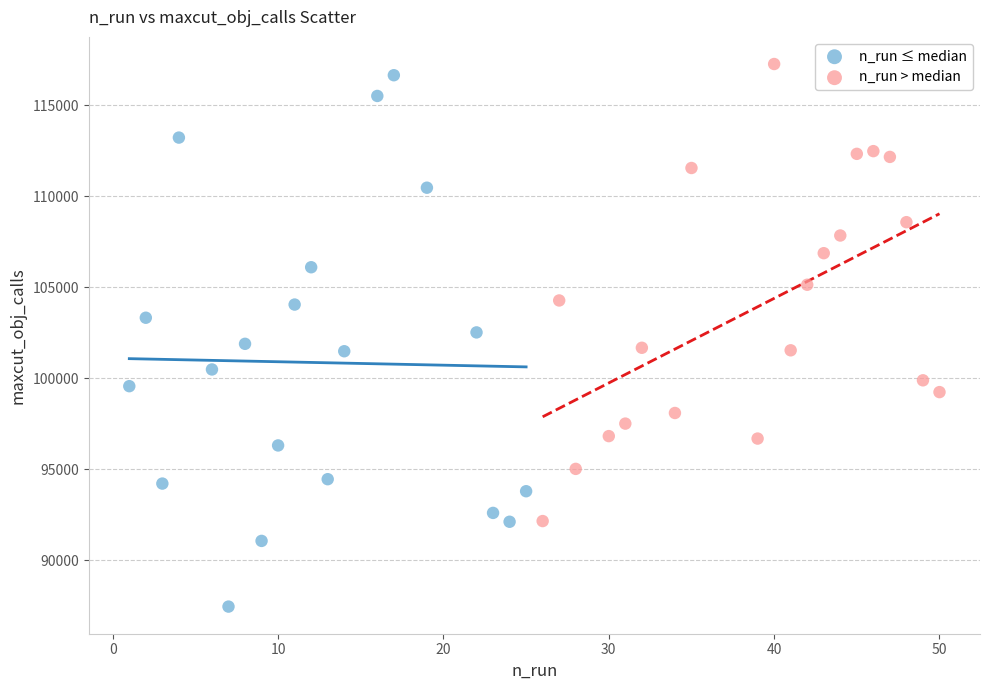

What are all the series names shown in the legend?

n_run ≤ median, n_run > median